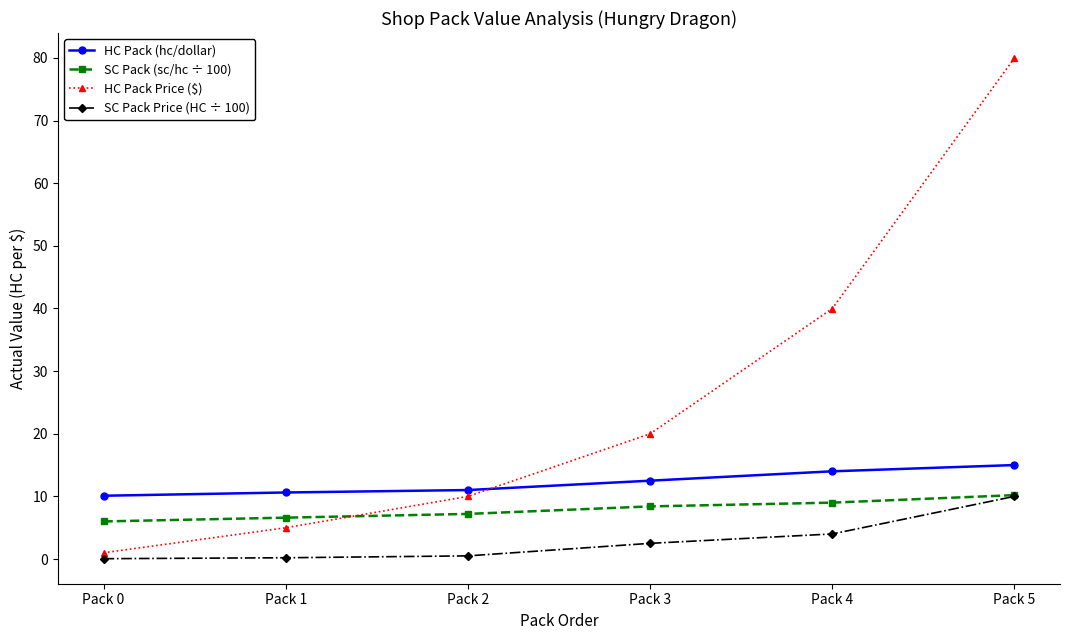

Rank the series at Pack 3 from highest to lowest value.

HC Pack Price ($), HC Pack (hc/dollar), SC Pack (sc/hc ÷ 100), SC Pack Price (HC ÷ 100)